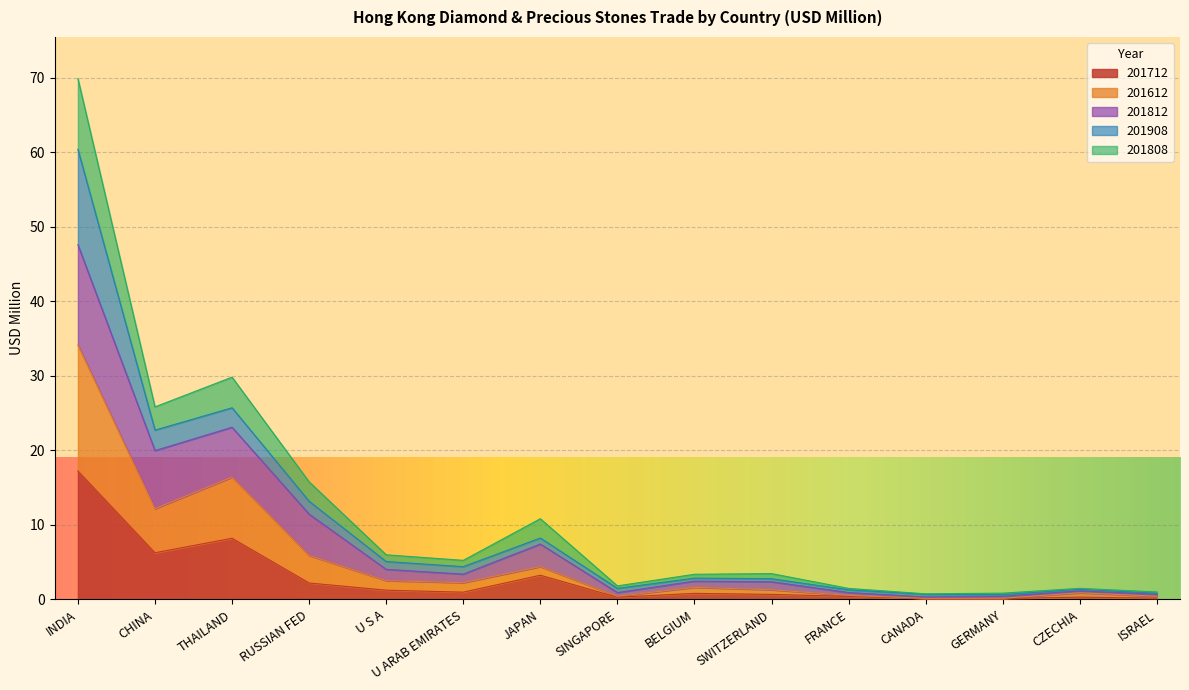

Is it true that 201808 equals 69.9 at INDIA?

True